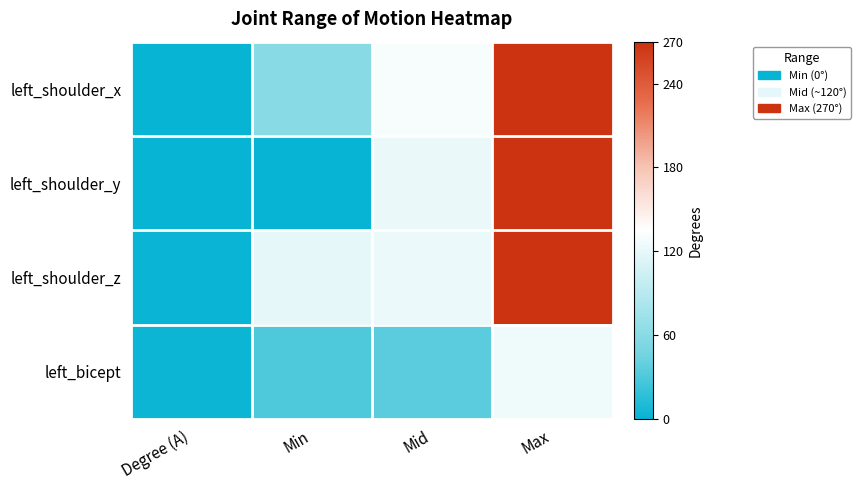

Reading left to right, list all the values displayed in this chart.

left_shoulder_x: Degree (A)=0	Min=60	Mid=130	Max=270
left_shoulder_y: Degree (A)=1	Min=0	Mid=122	Max=270
left_shoulder_z: Degree (A)=2	Min=120	Mid=123	Max=270
left_bicept: Degree (A)=3	Min=30	Mid=35	Max=125